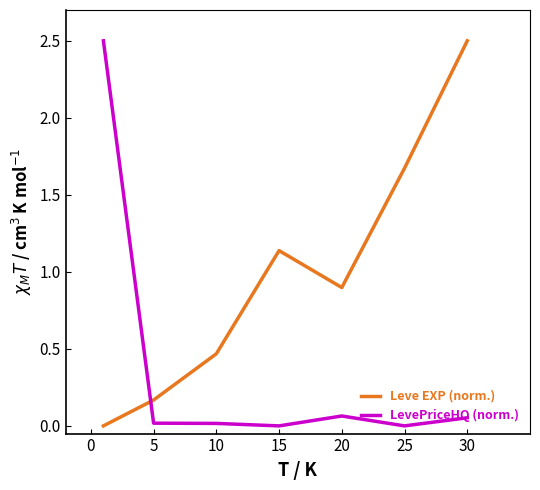

True or false: LevePriceHQ (norm.) and Leve EXP (norm.) cross at least once.

True